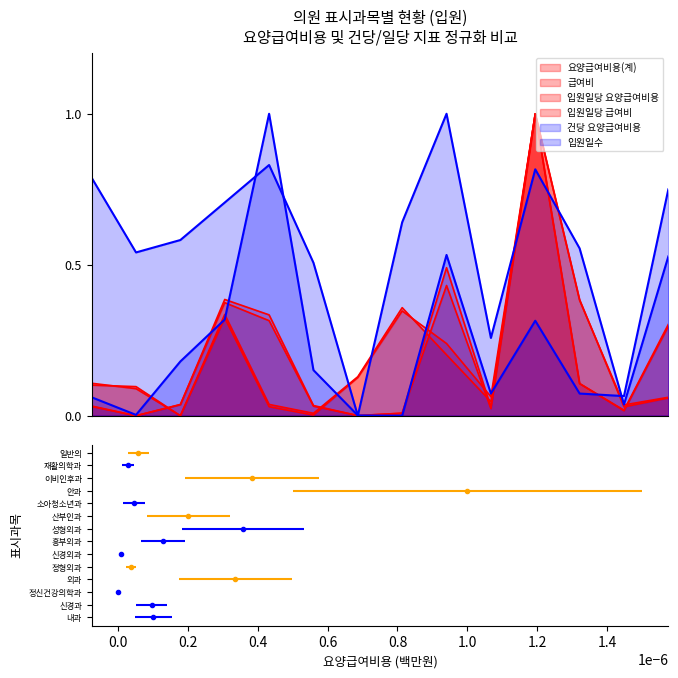

At which category is the sum across all series the highest?

10